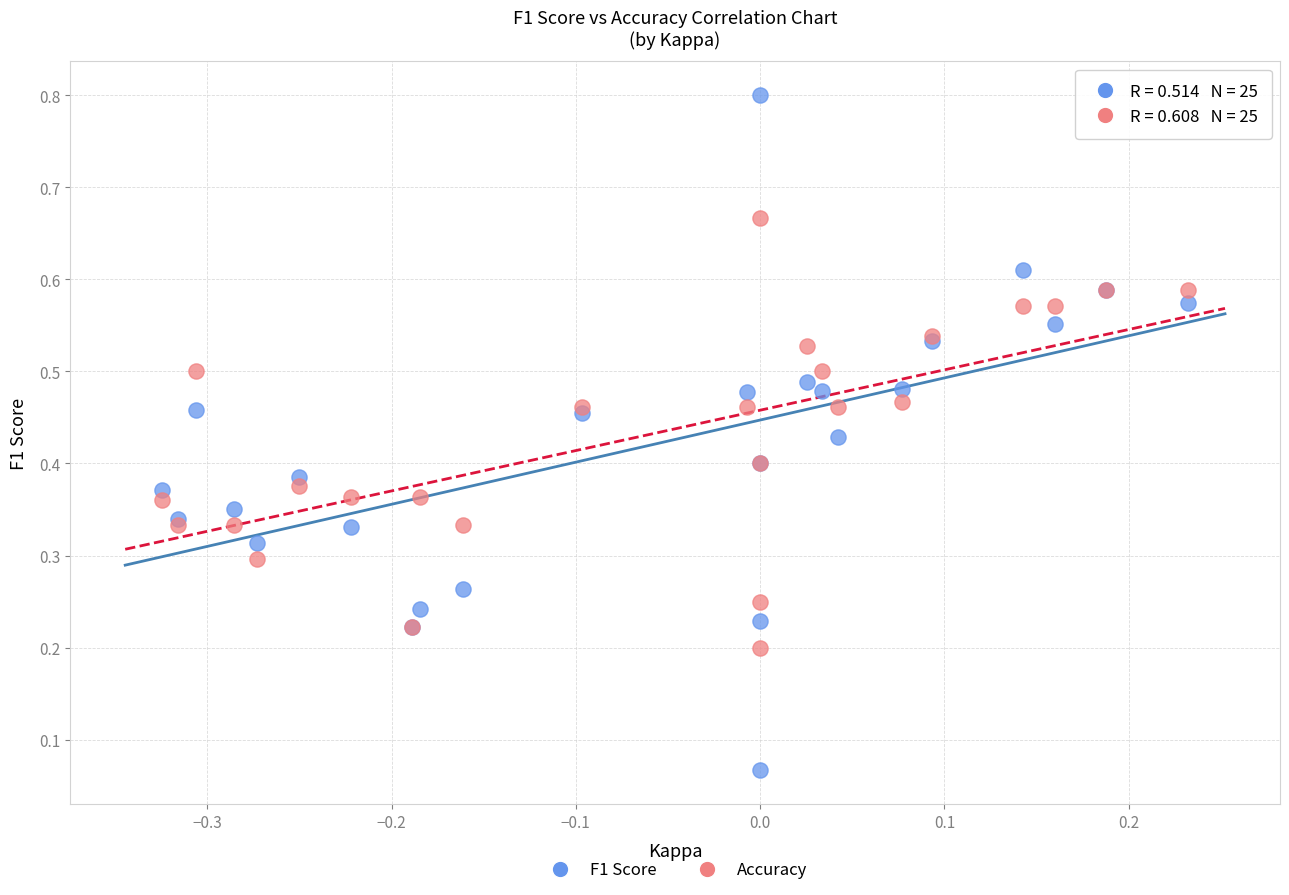

Which series reaches the maximum Y coordinate?

F1 Score